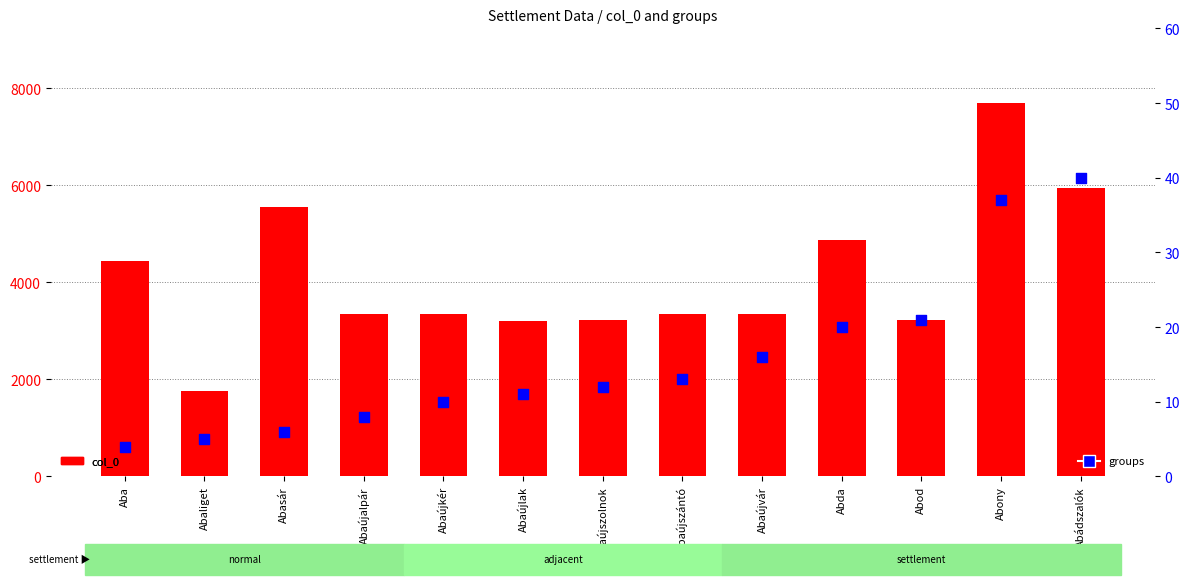

Which series has the largest Y range (max minus min)?

col_0